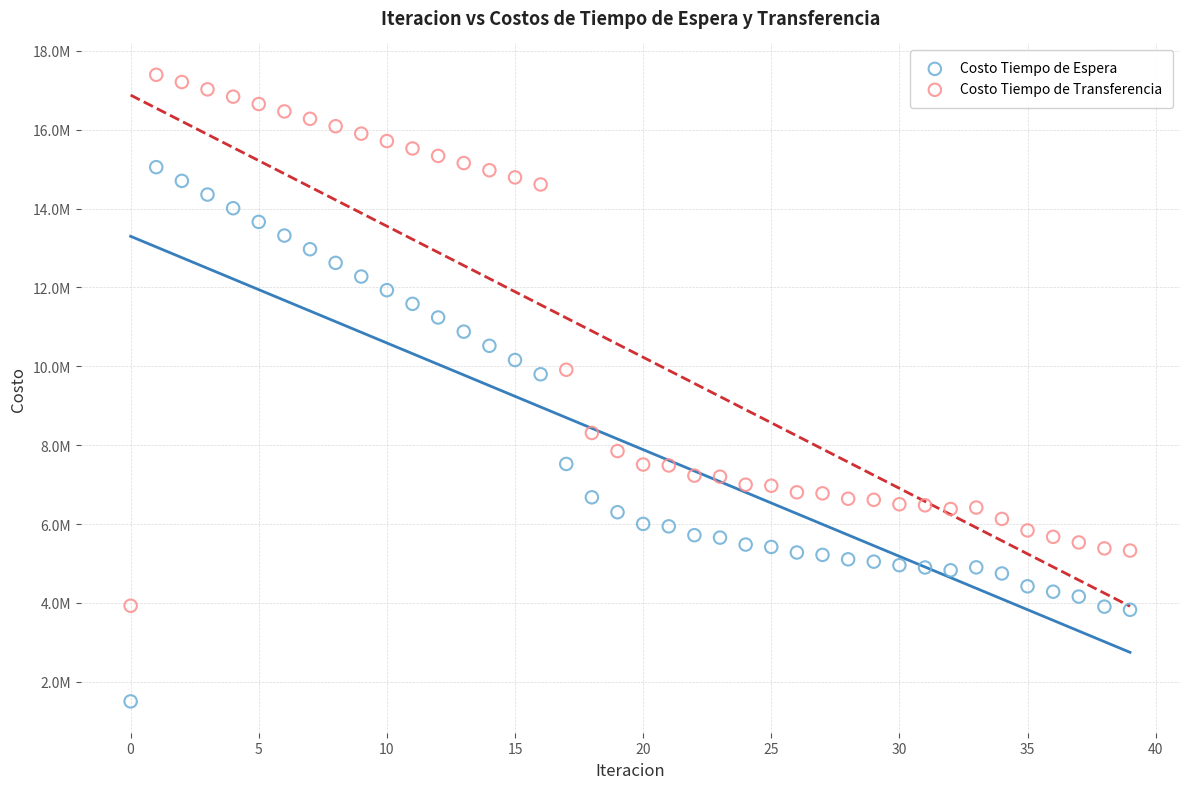

Which series contains the lowest Y value?

Costo Tiempo de Espera